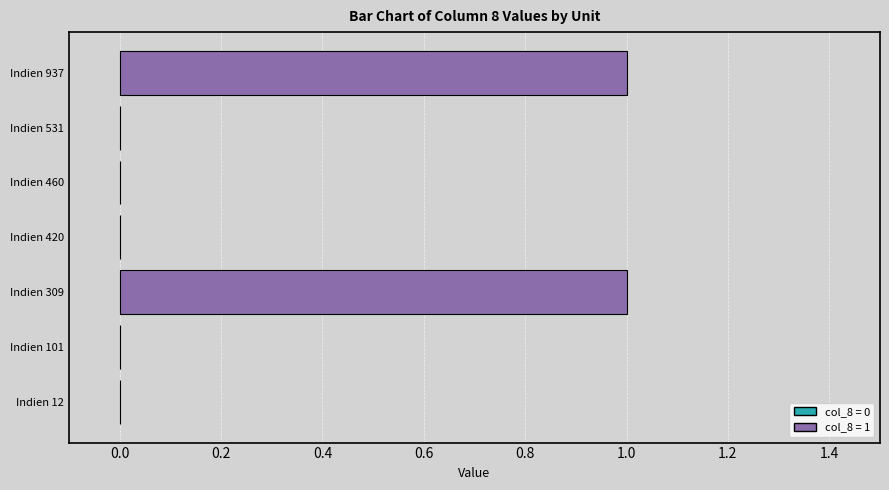

Between Indien 531 and Indien 309, which is larger?

Indien 309